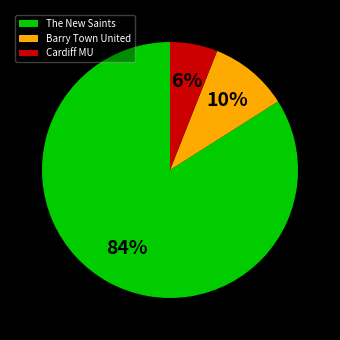

To the nearest percent, what is the difference between the largest and smallest slice percentages?

78%